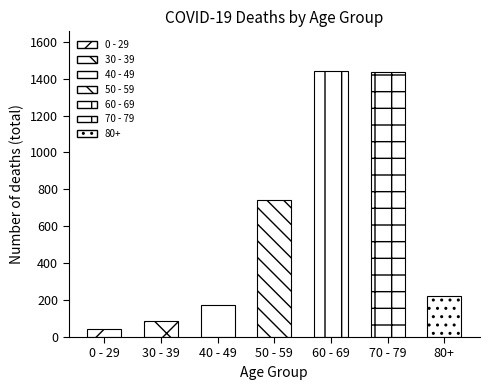

Read the value at 50 - 59.

745